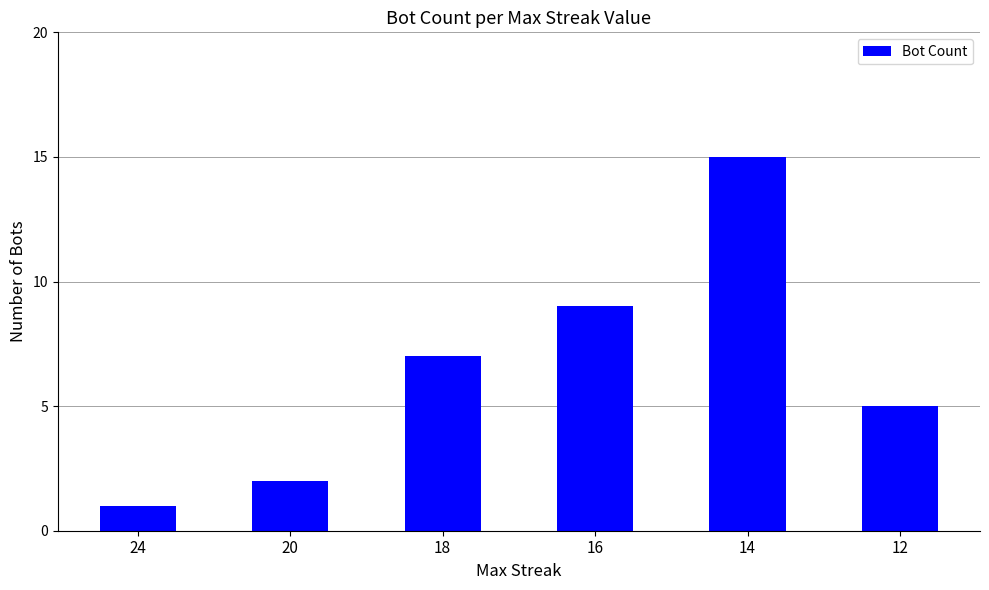

Rank the categories by value from highest to lowest.

14, 16, 18, 12, 20, 24